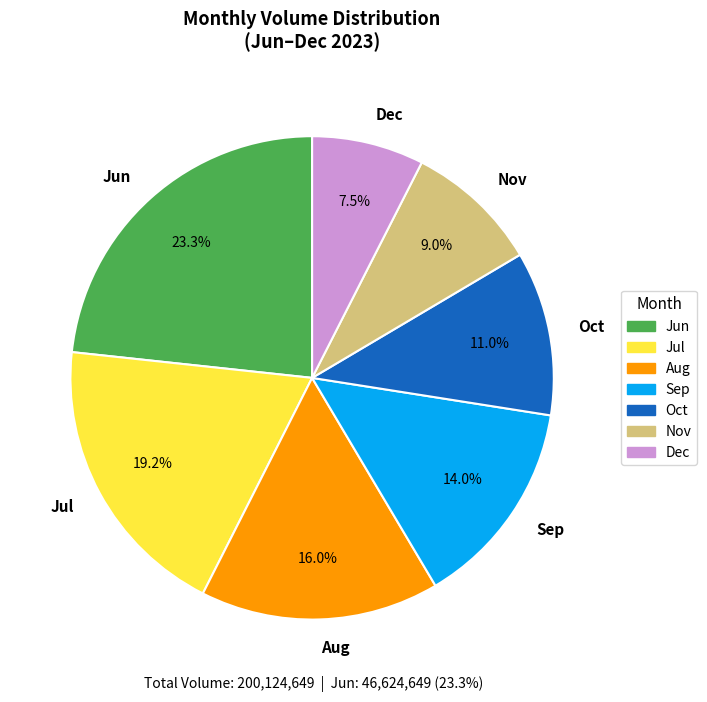

Which category has the smallest portion of the pie?

Dec